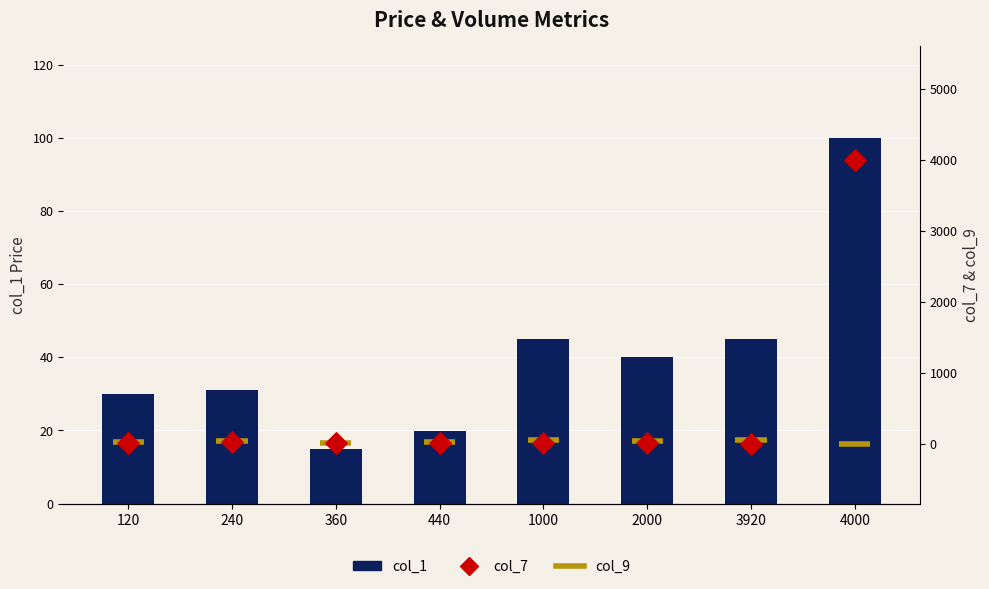

Which series reaches the maximum Y coordinate?

col_7